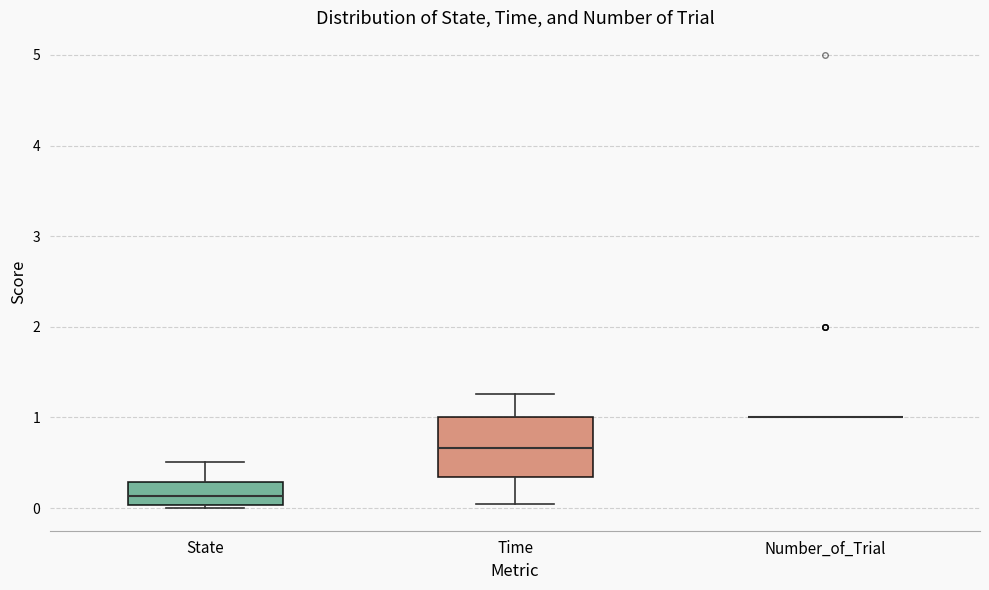

Comparing the boxes themselves (not the whiskers), which one is the tallest?

Time